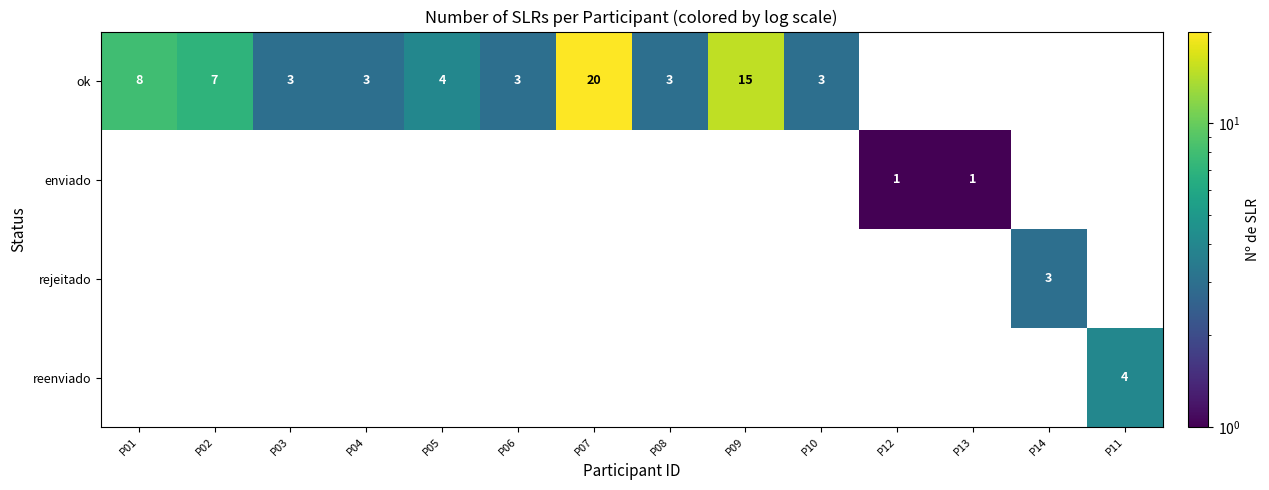

How many positive values does the ok series have?

10